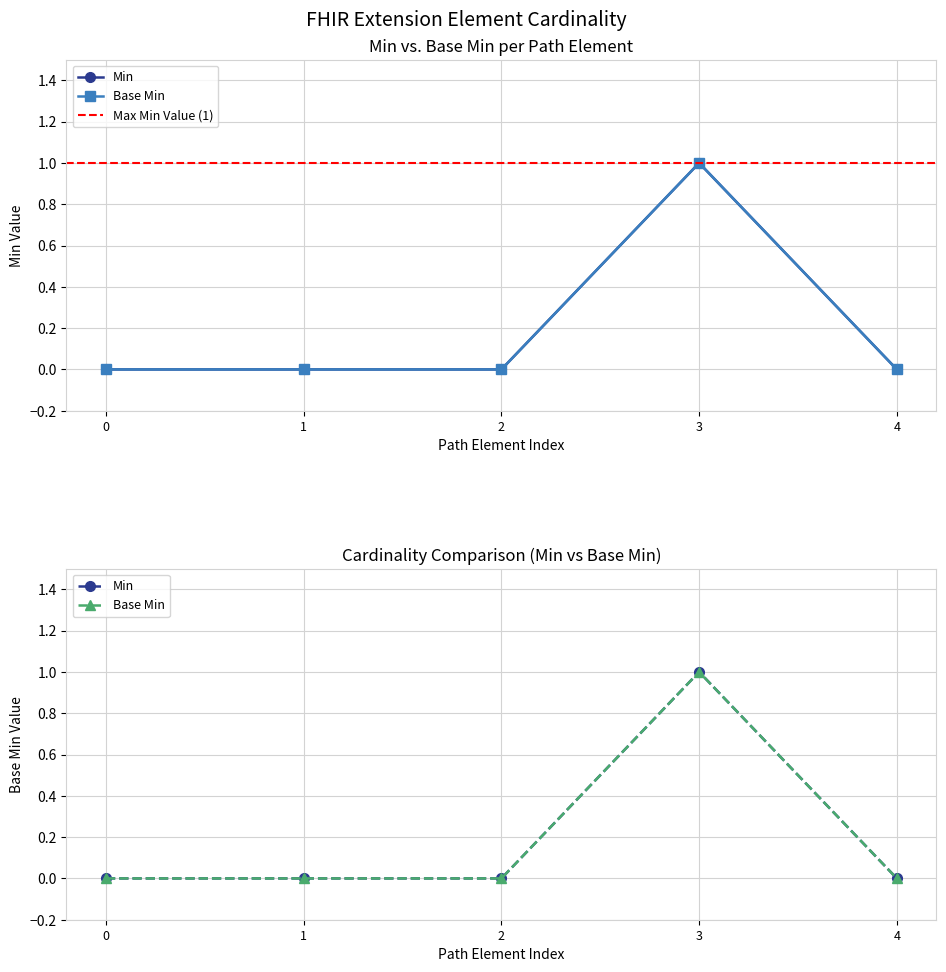

Is it true that Base Min equals 1 at 4?

False